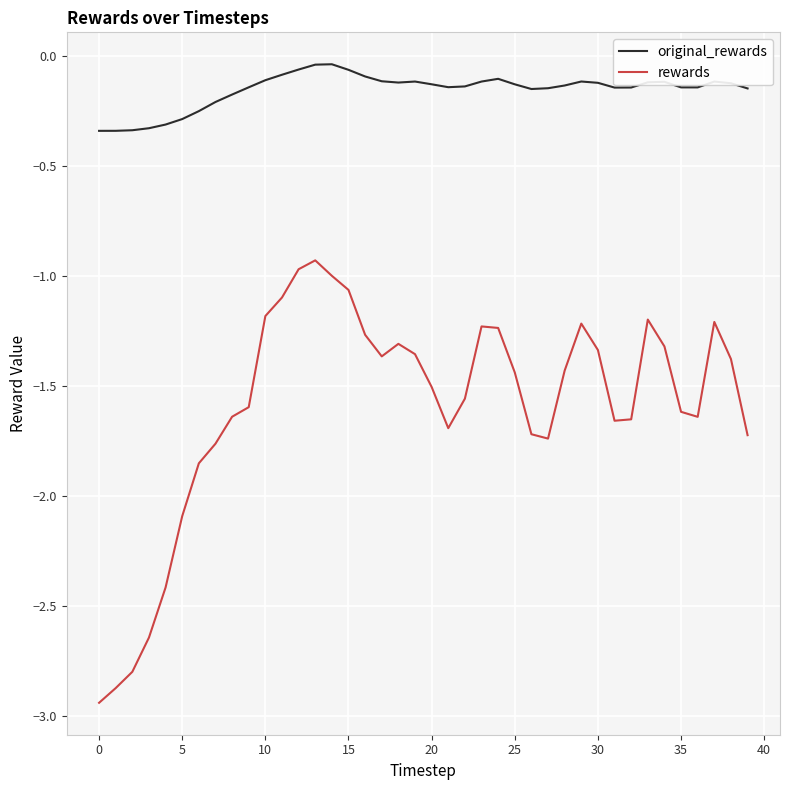

True or false: original_rewards and rewards cross at least once.

False